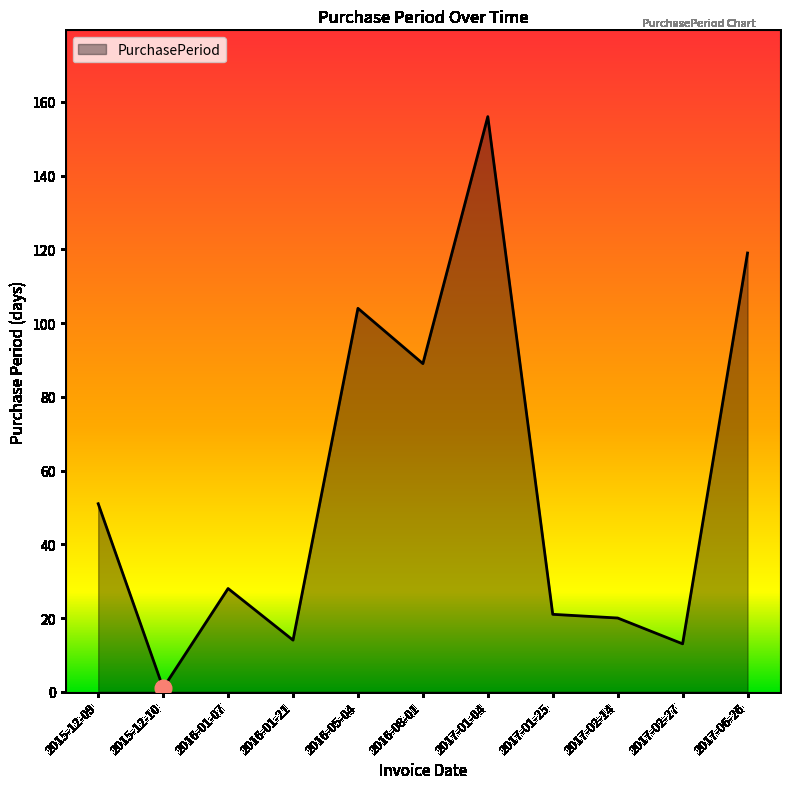

What position from the right is 2016-05-04?

7